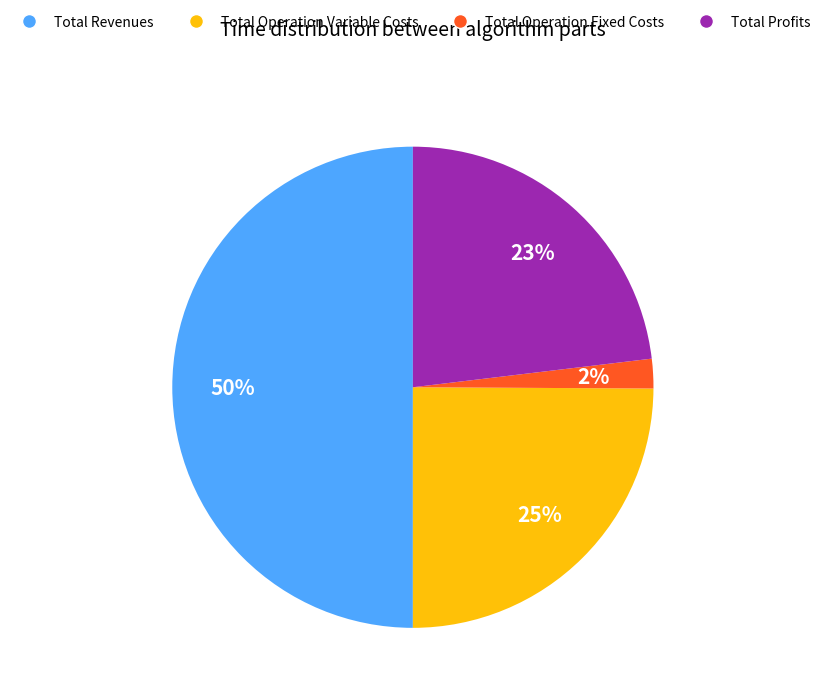

To the nearest percent, what is the average slice percentage?

25%